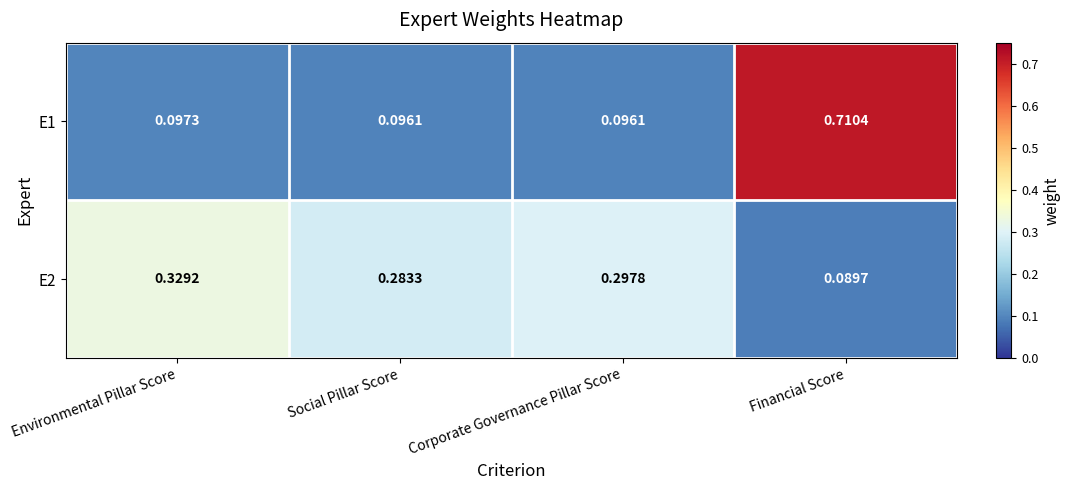

Which series has the widest spread of values?

E1